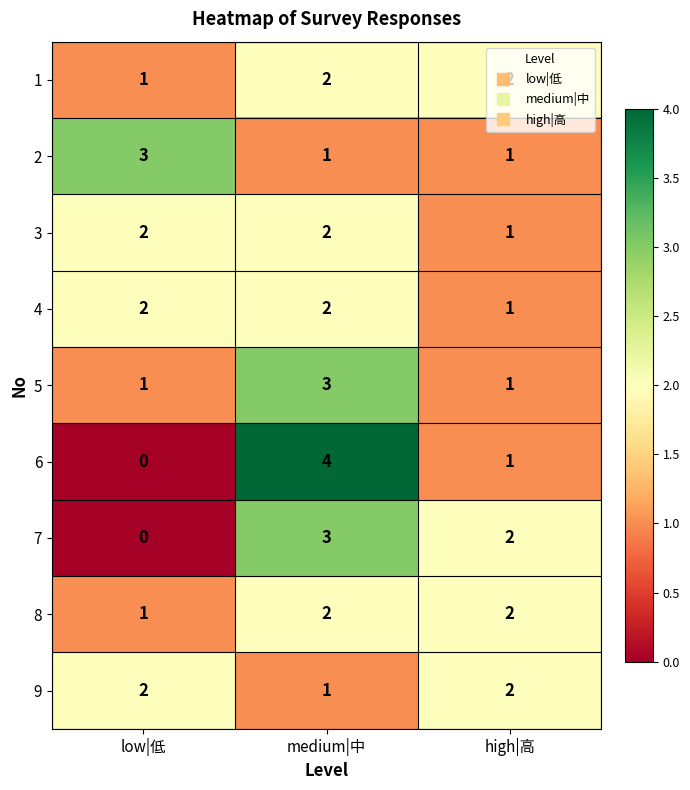

Is it true that 3 equals 1 at low|低?

False